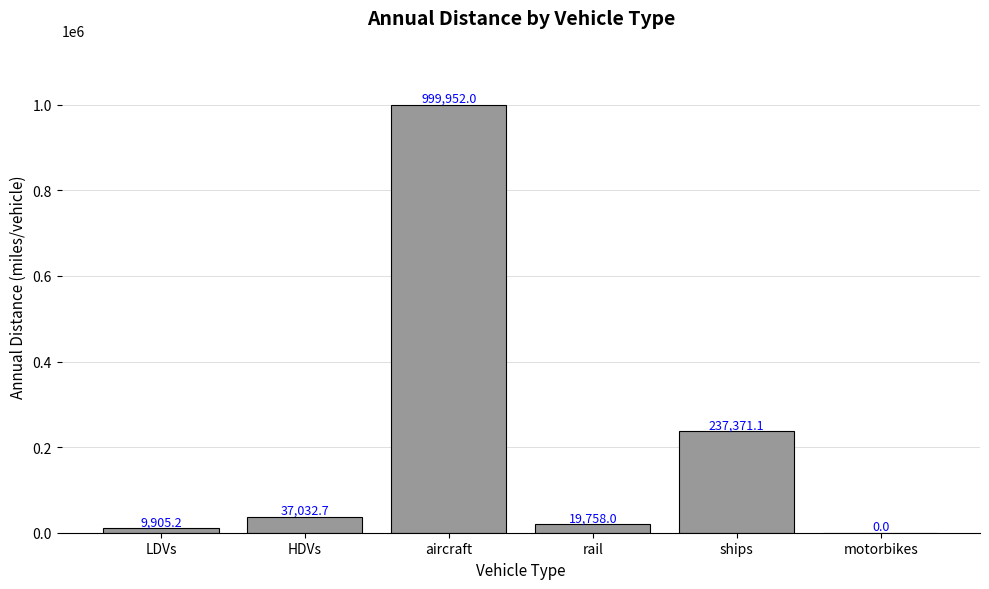

Is it true that the value at LDVs is 9905.2?

True